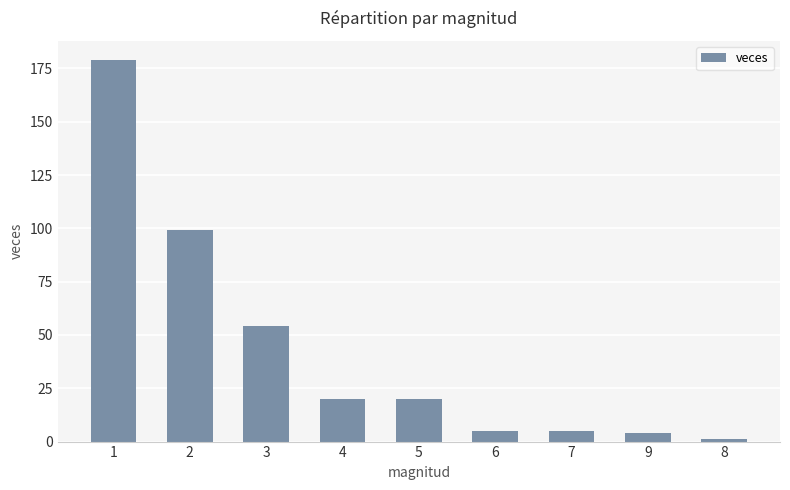

What is the change in value from 5 to 7?

-15